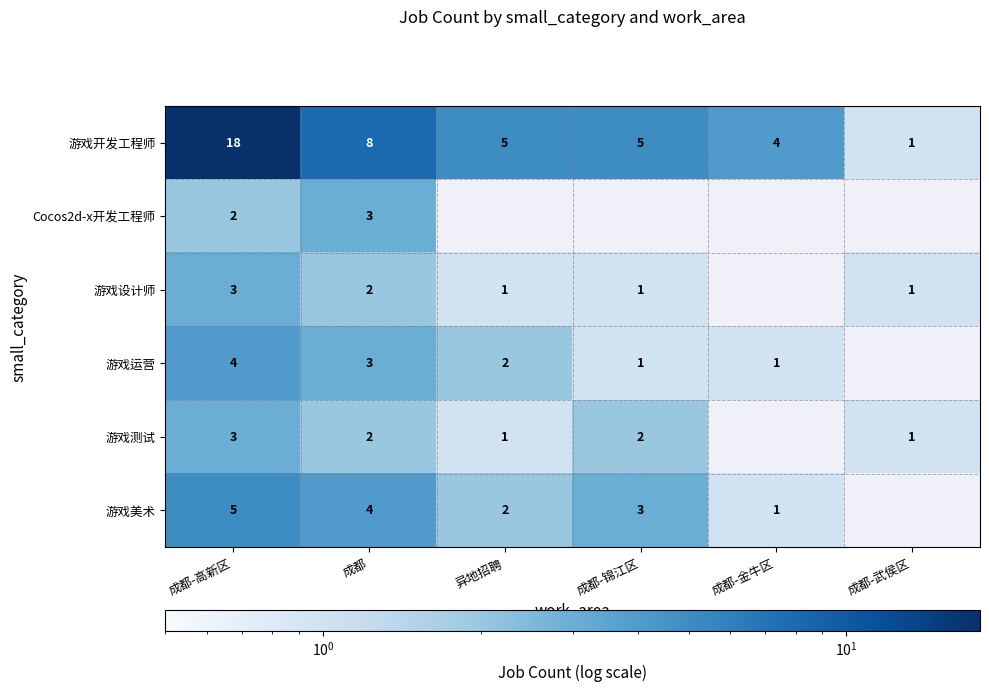

What is the spread (max minus min) of values at 成都?

6